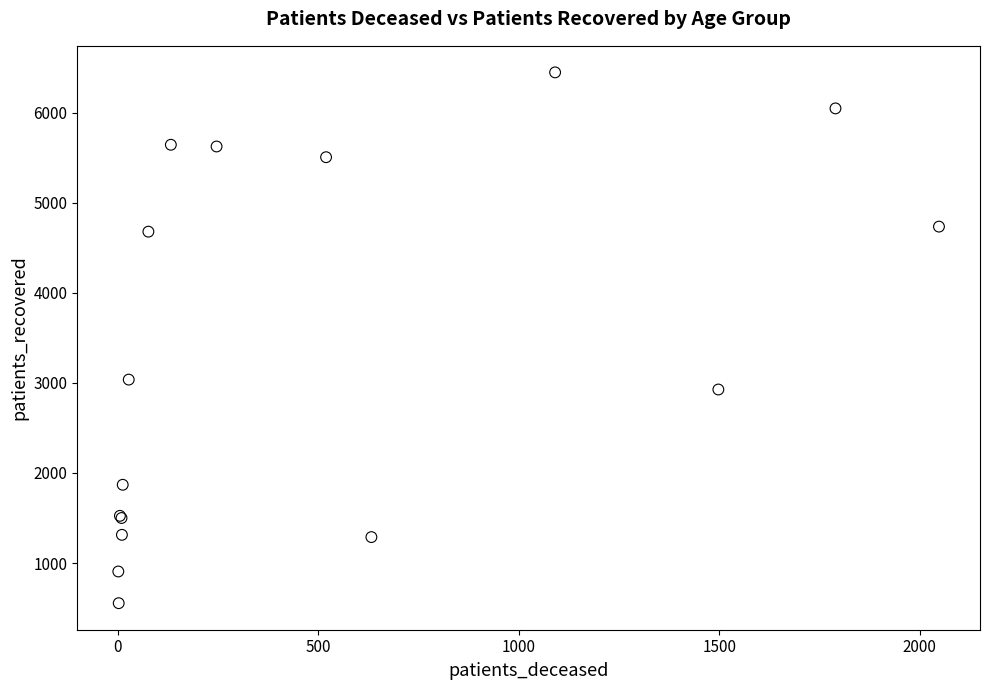

What Y value in the scatter plot is closest to 3501?

3037